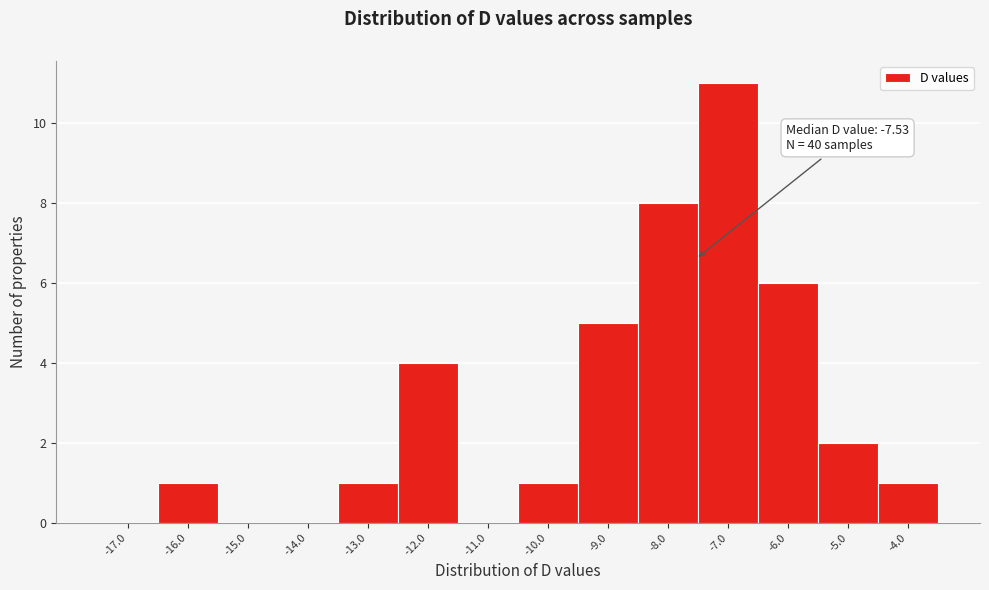

Over which range of the x-axis is the bar tallest?

-7.5 to -6.5